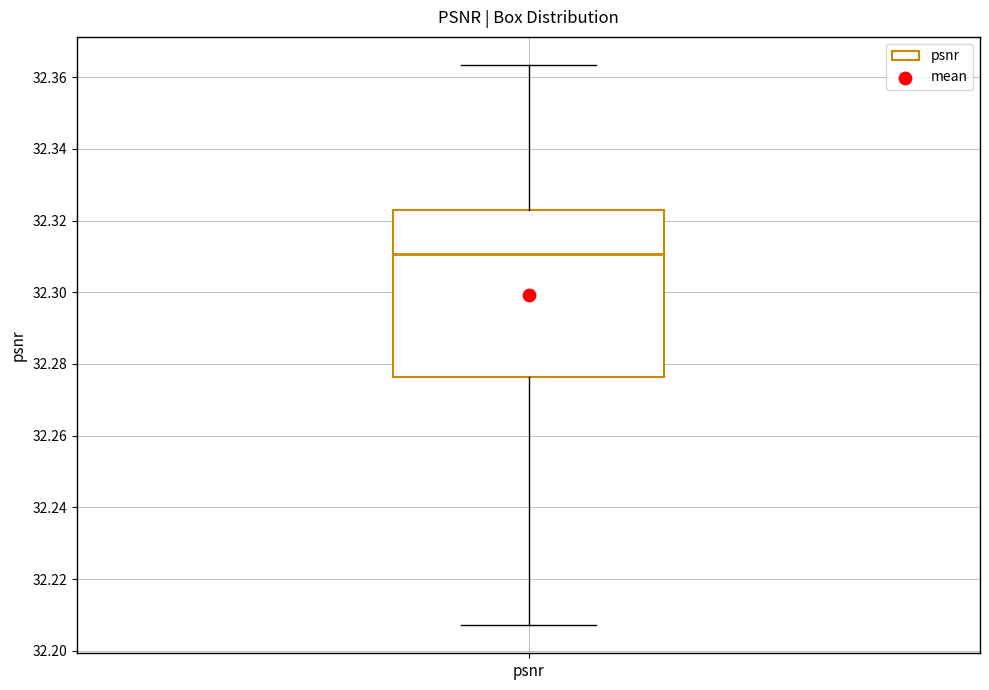

Transcribe this box plot: give where the median line is, the range the box spans, and where the two whiskers end, as read against the y-axis. The values are not printed on the chart, so give them approximately, as read against the axis.

median 32.310, box 32.276 to 32.324, whiskers 32.208 to 32.364